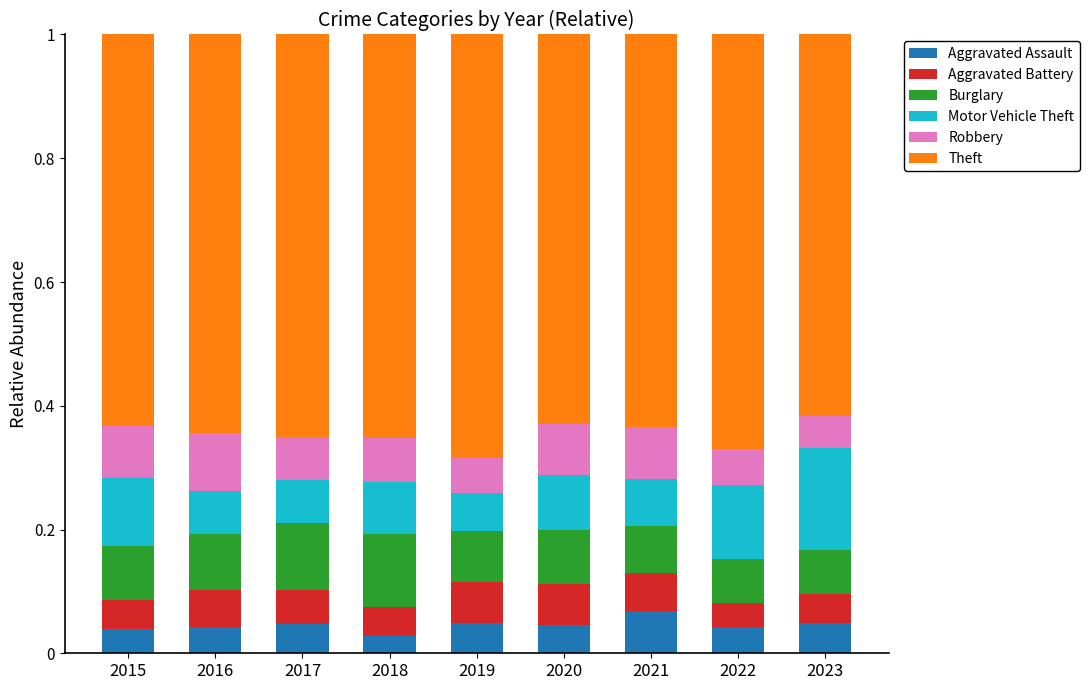

What is the sum of all Aggravated Assault values?

0.4